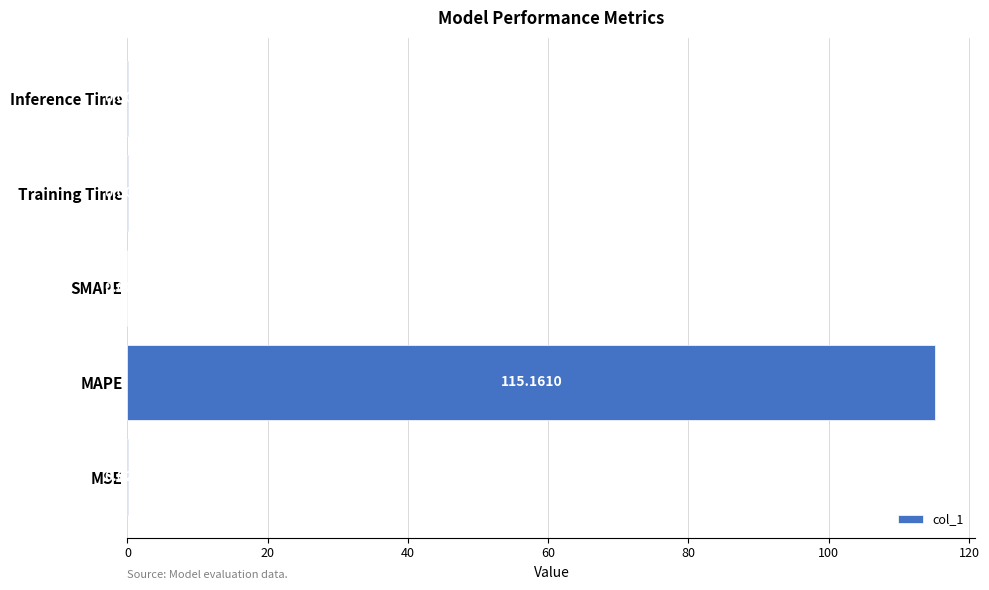

What is the change in value from MAPE to Inference Time?

-115.2